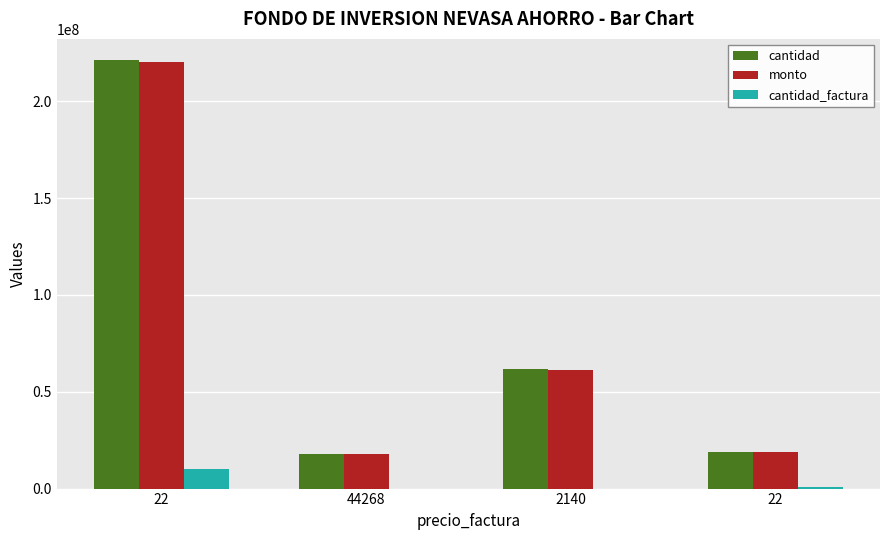

Read the monto value at 2140.

61392320